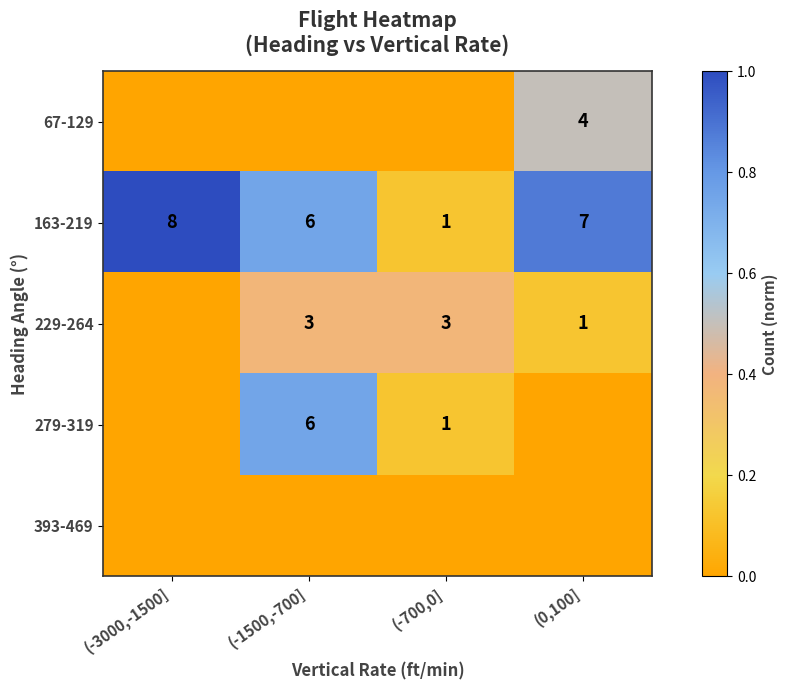

Is it true that 279-319 equals 6 at (-1500,-700]?

True